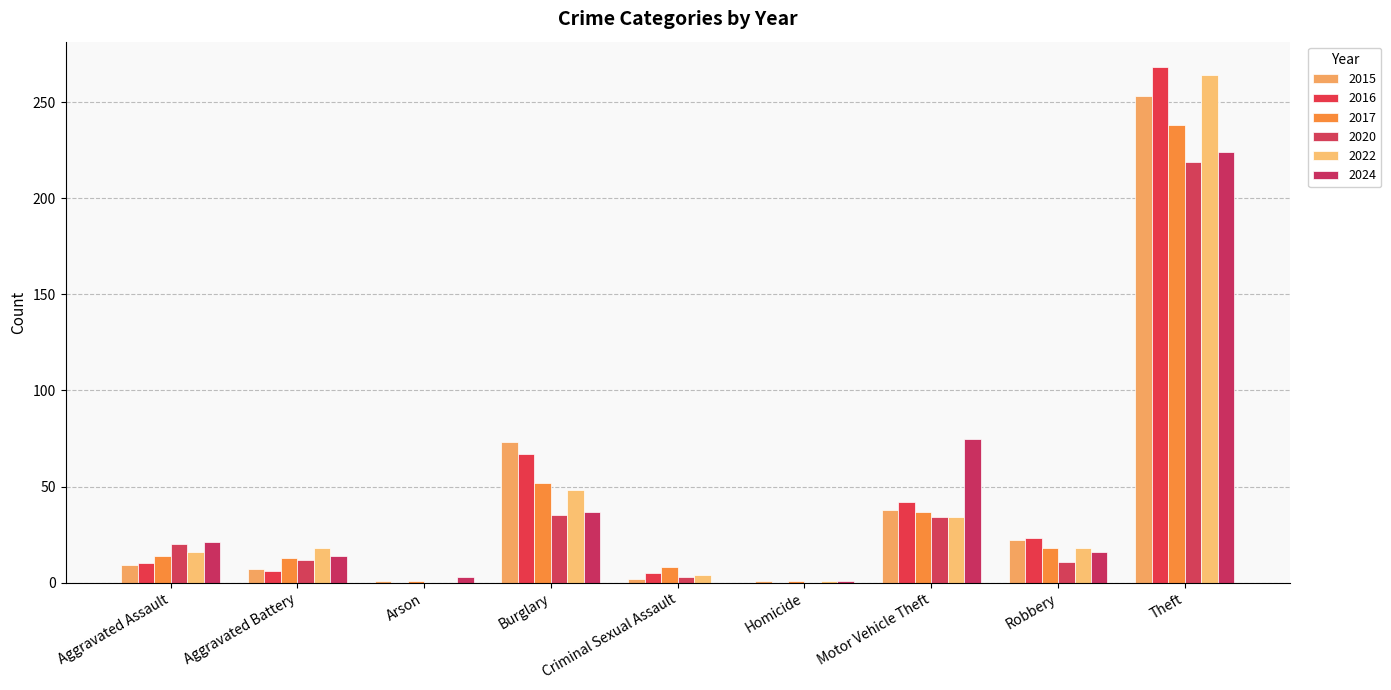

What is the sum of the 2015 values at Robbery and Burglary?

95